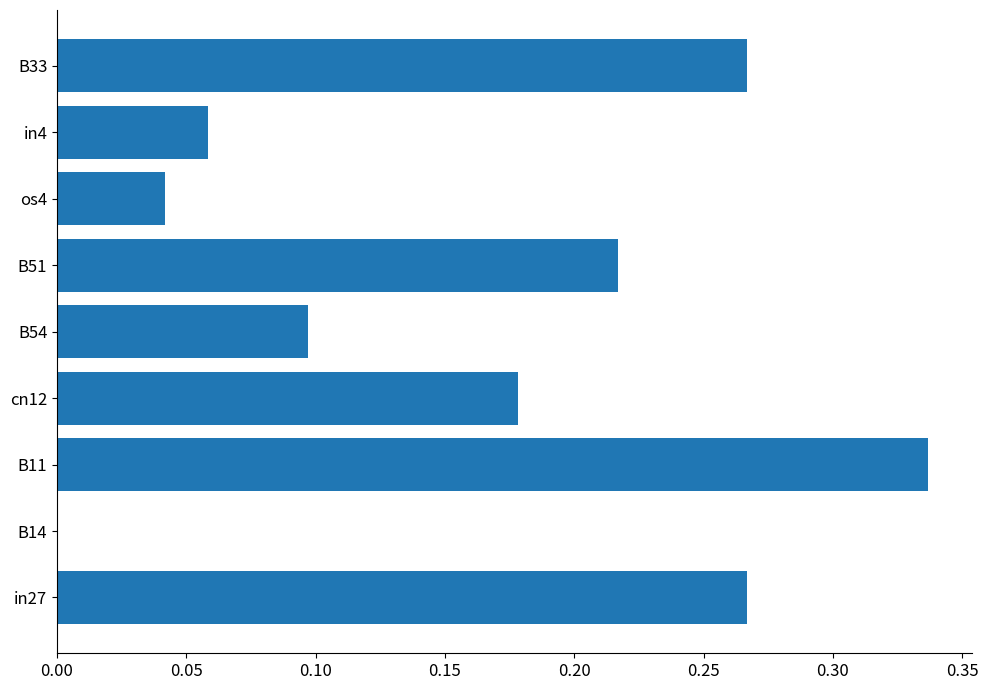

Which has a higher value, B54 or B51?

B51